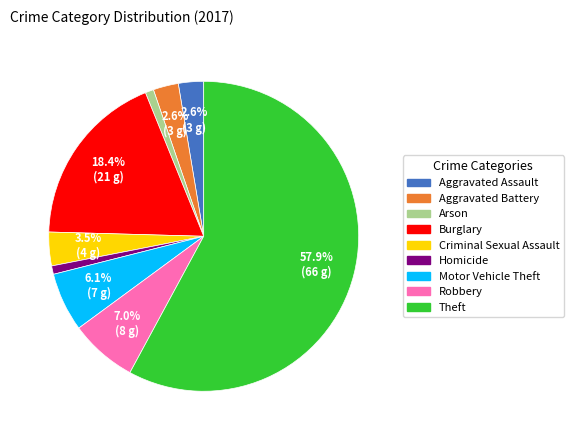

To the nearest percent, what portion does Burglary represent?

18%